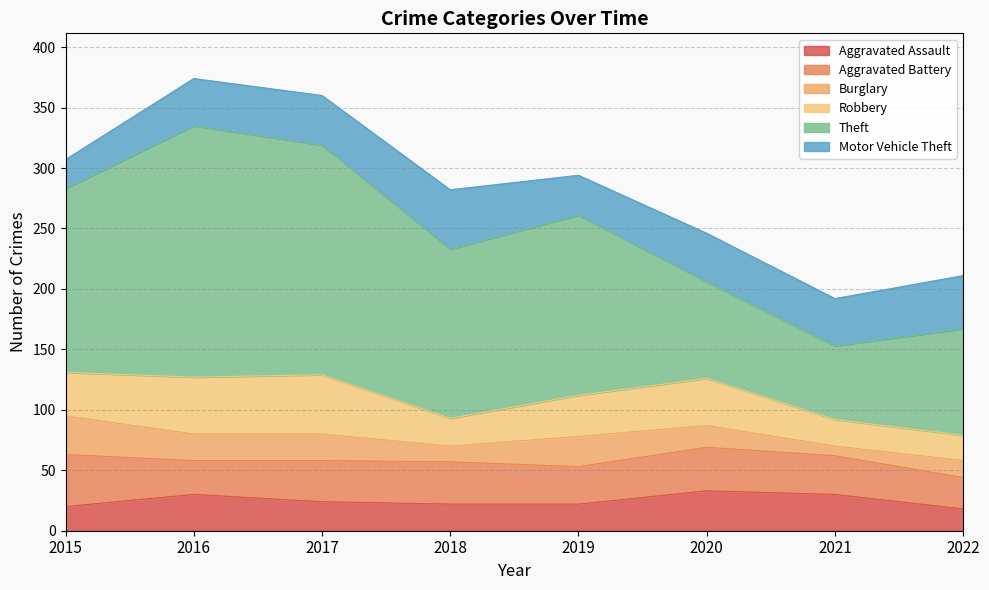

At how many categories does at least one series exceed 177?

2